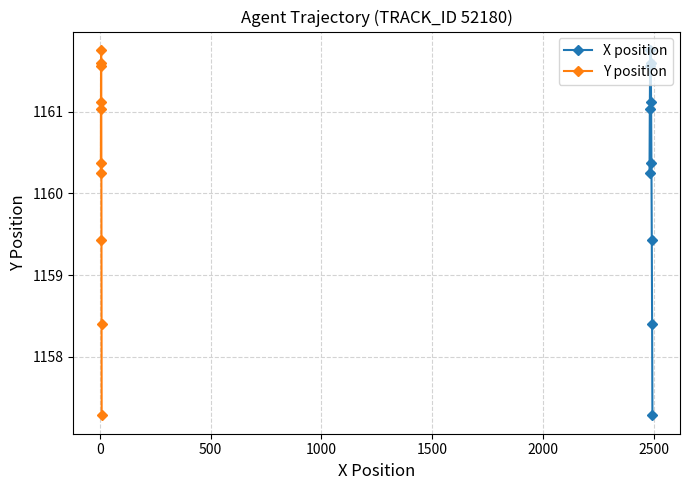

Which series has the widest spread of values?

X position